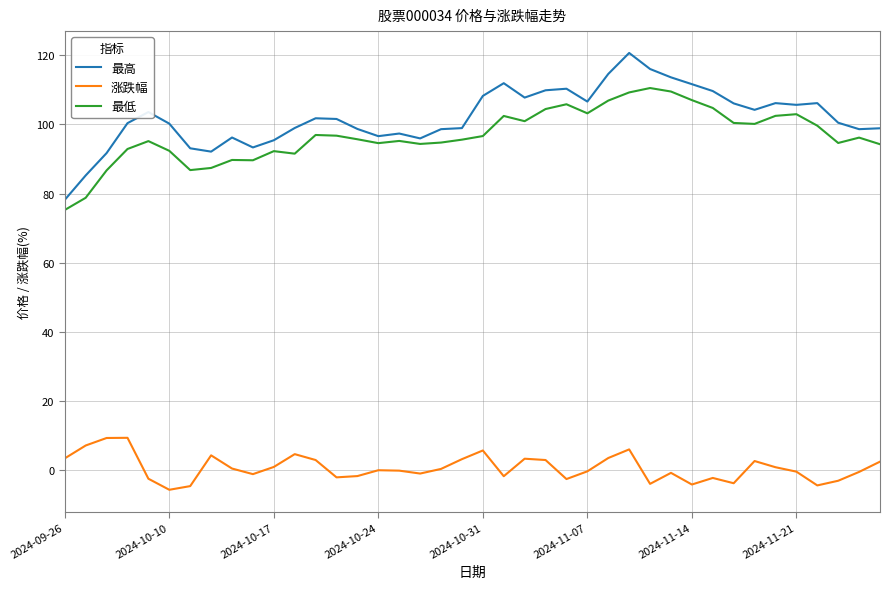

Which series has the largest range (max minus min)?

最高